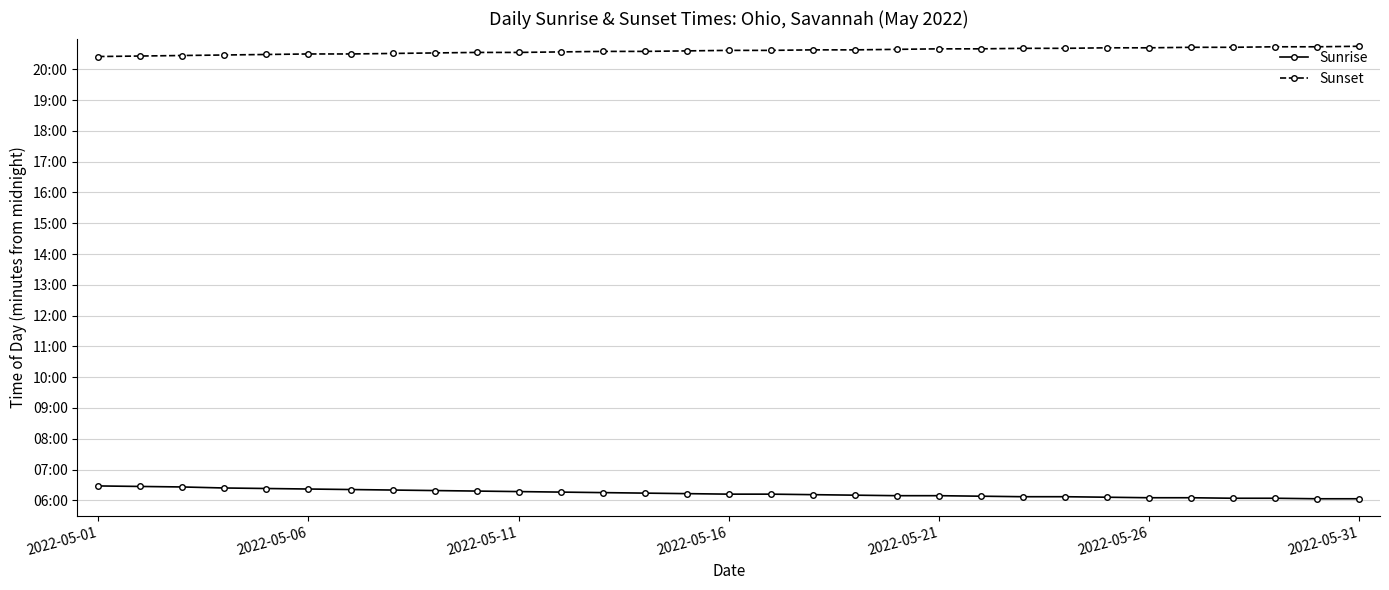

Is this an area chart (filled region under the line)?

No